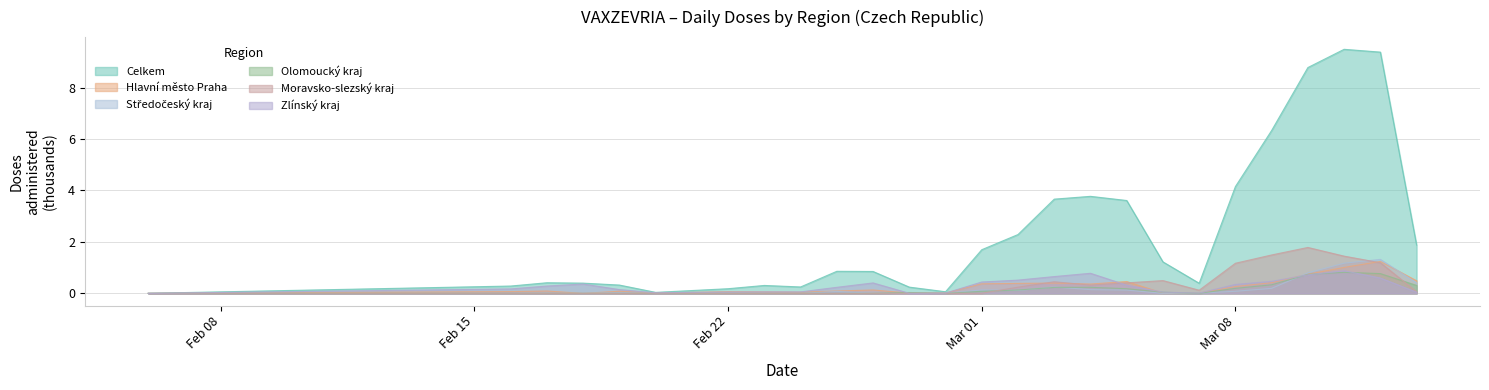

At which category is the sum across all series the highest?

11.03.2021